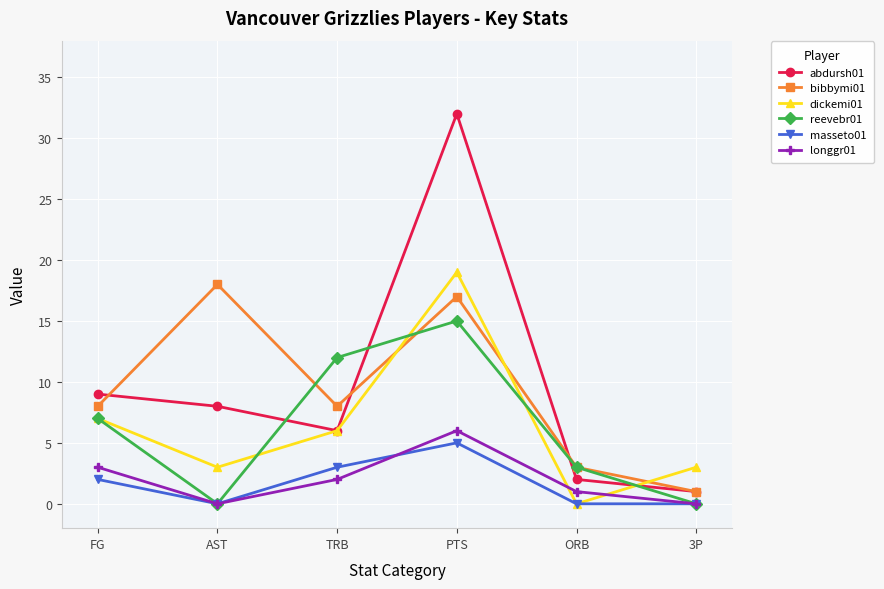

How many values in the longgr01 series are below 2?

3